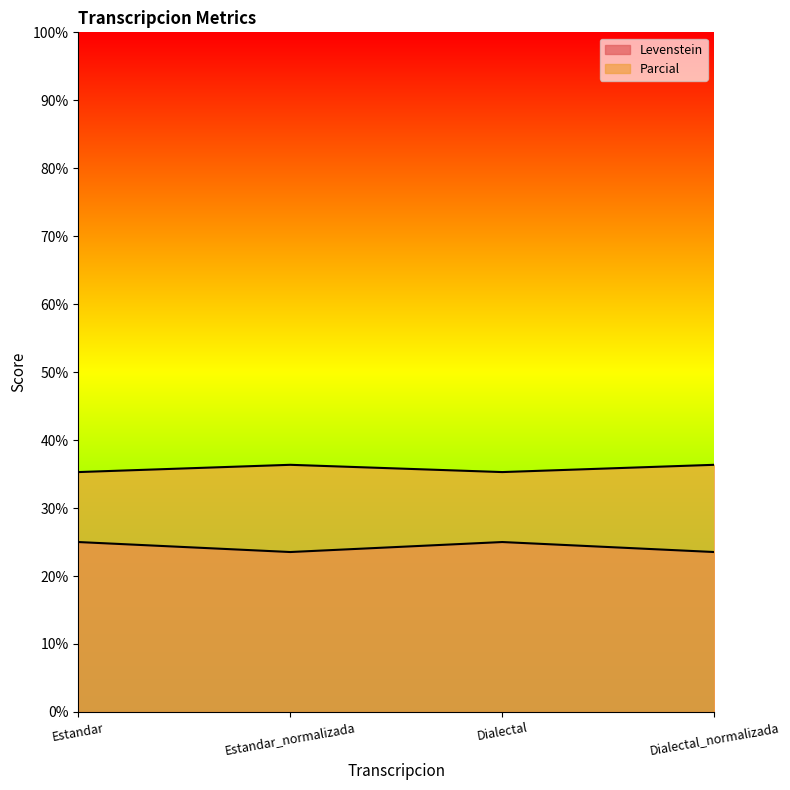

Reading left to right, list all the values displayed in this chart.

Levenstein: Estandar=25.0	Estandar_normalizada=23.5	Dialectal=25.0	Dialectal_normalizada=23.5
Parcial: Estandar=35.3	Estandar_normalizada=36.4	Dialectal=35.3	Dialectal_normalizada=36.4